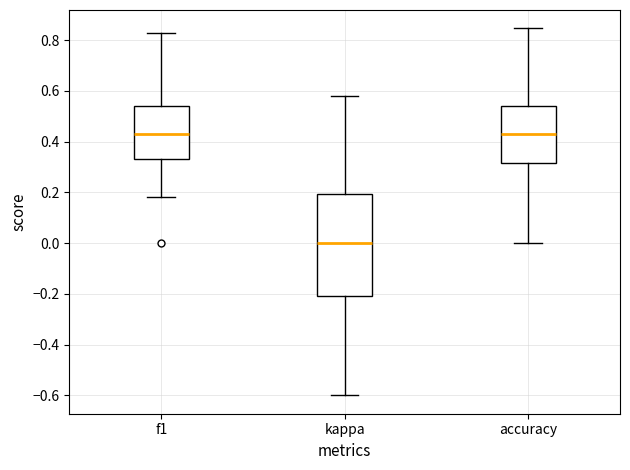

Reading left to right, read every box against the y-axis: the position of its median line, the range the box covers, and the ends of its whiskers. The values are not printed on the chart, so give them approximately, as read against the axis.

f1: median 0.42, box 0.34 to 0.54, whiskers 0.18 to 0.82
kappa: median 0.00, box -0.20 to 0.20, whiskers -0.60 to 0.58
accuracy: median 0.42, box 0.32 to 0.54, whiskers 0.00 to 0.84